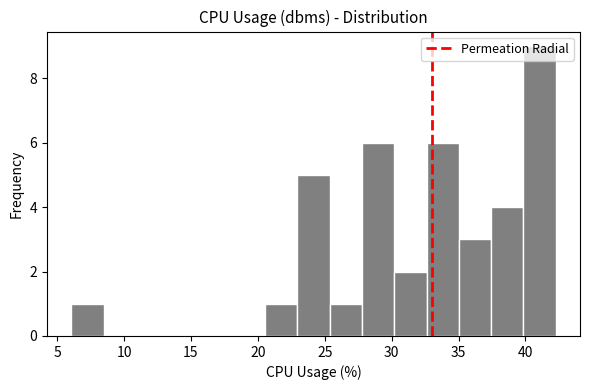

Reading left to right, list every bar in this chart as the range it spans on the x-axis followed by its height. Neither the bar edges nor the heights are printed on the chart, so give them approximately, as read against the axes.

6.0 to 8.5: 1
8.5 to 11.0: 0
11.0 to 13.5: 0
13.5 to 15.5: 0
15.5 to 18.0: 0
18.0 to 20.5: 0
20.5 to 23.0: 1
23.0 to 25.5: 5
25.5 to 28.0: 1
28.0 to 30.0: 6
30.0 to 32.5: 2
32.5 to 35.0: 6
35.0 to 37.5: 3
37.5 to 40.0: 4
40.0 to 42.5: 9